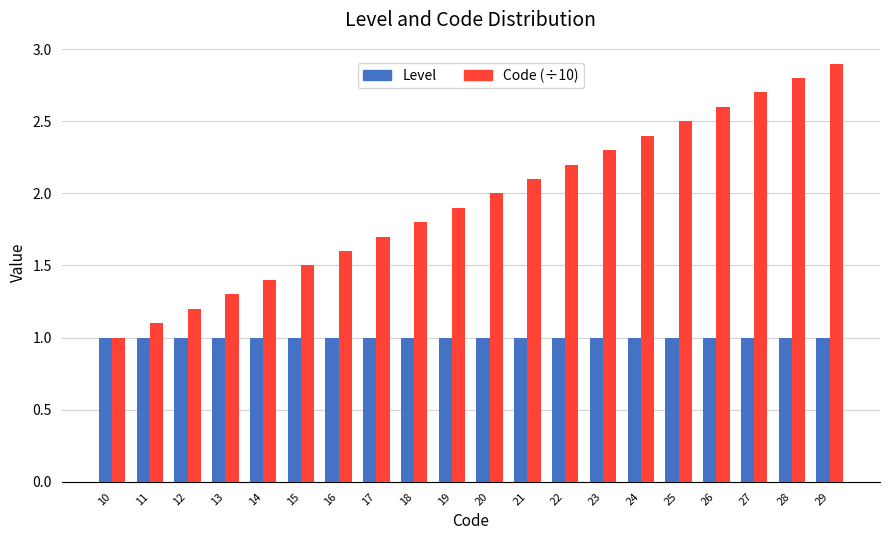

Reading left to right, what are all the values shown in this chart?

Level: 1.0	1.0	1.0	1.0	1.0	1.0	1.0	1.0	1.0	1.0	1.0	1.0	1.0	1.0	1.0	1.0	1.0	1.0	1.0	1.0
Code (÷10): 1.0	1.1	1.2	1.3	1.4	1.5	1.6	1.7	1.8	1.9	2.0	2.1	2.2	2.3	2.4	2.5	2.6	2.7	2.8	2.9